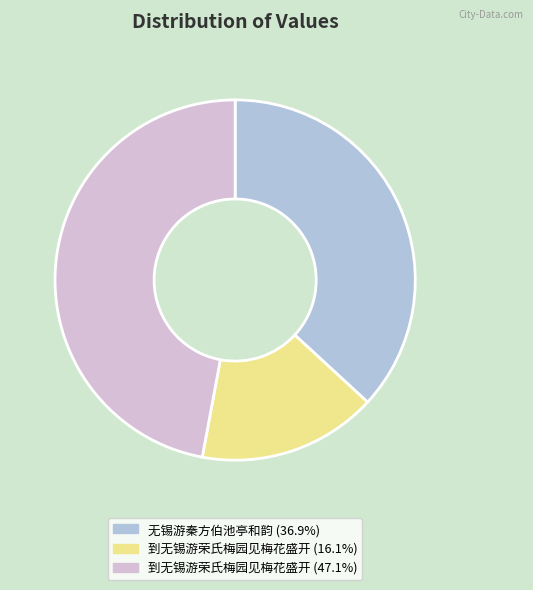

How many slices are in this pie chart?

3